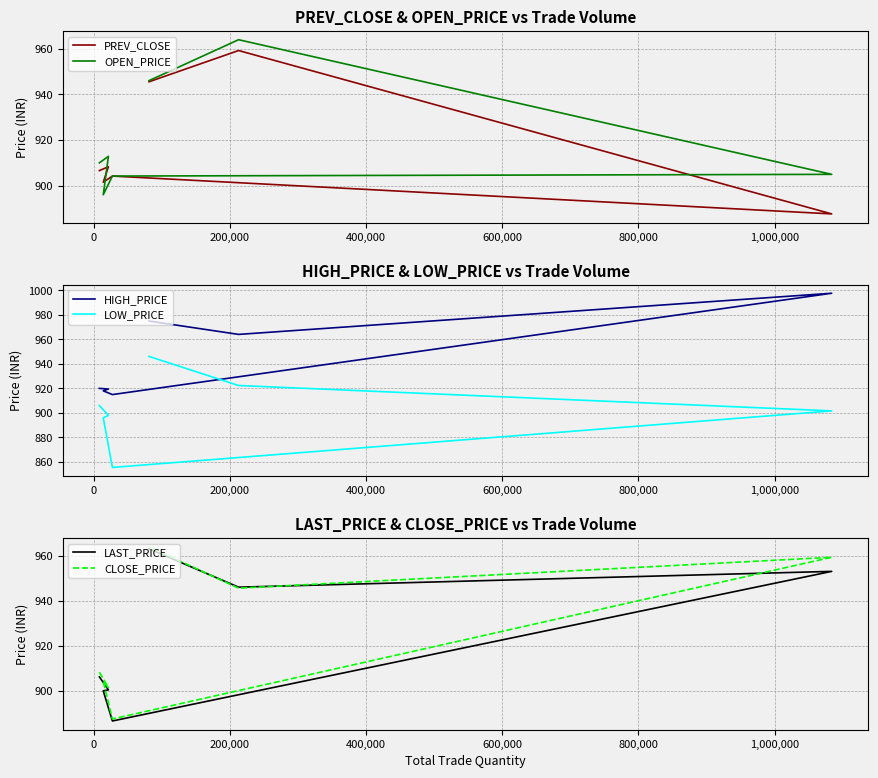

How many data points in PREV_CLOSE are less than 906?

3